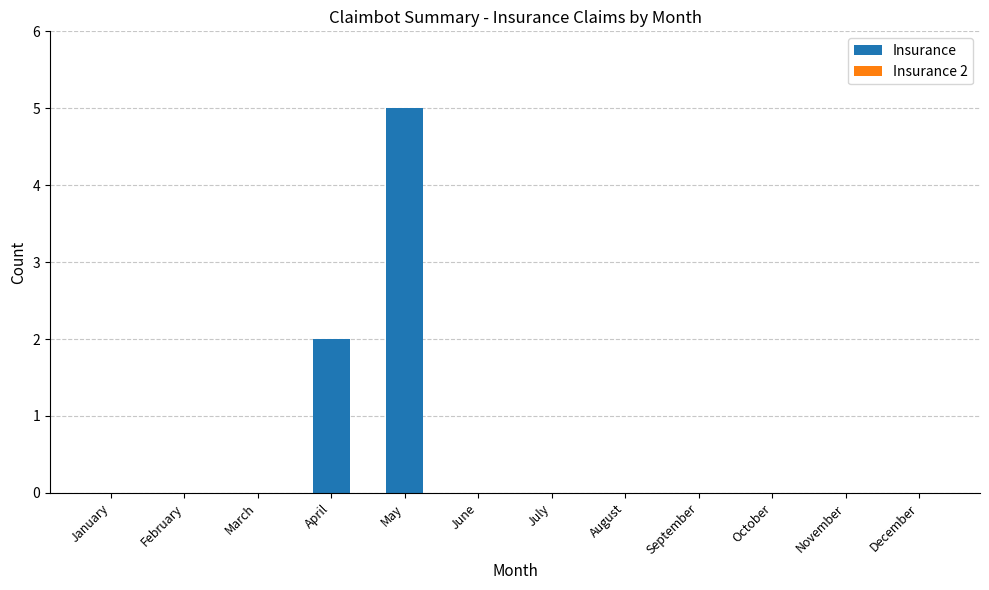

Which has a higher value, May or June?

May